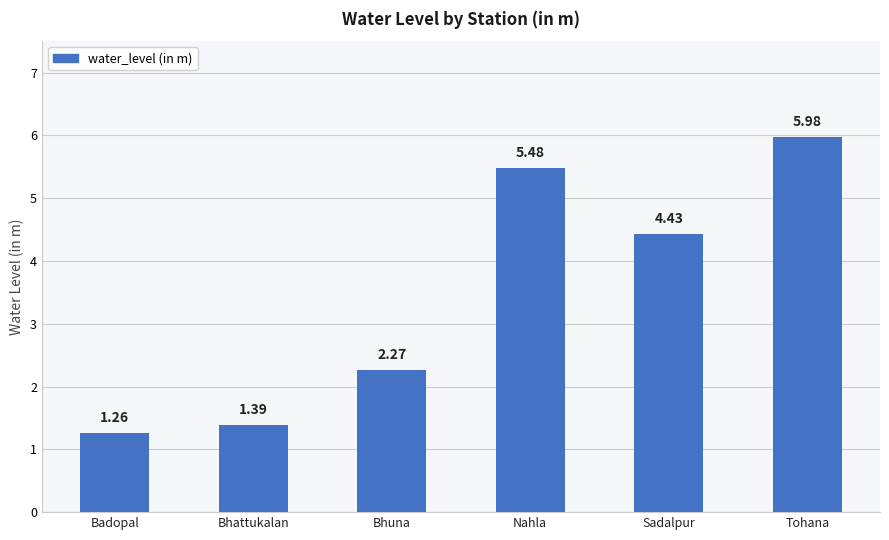

The value at Bhuna is 0.6. True or false?

False